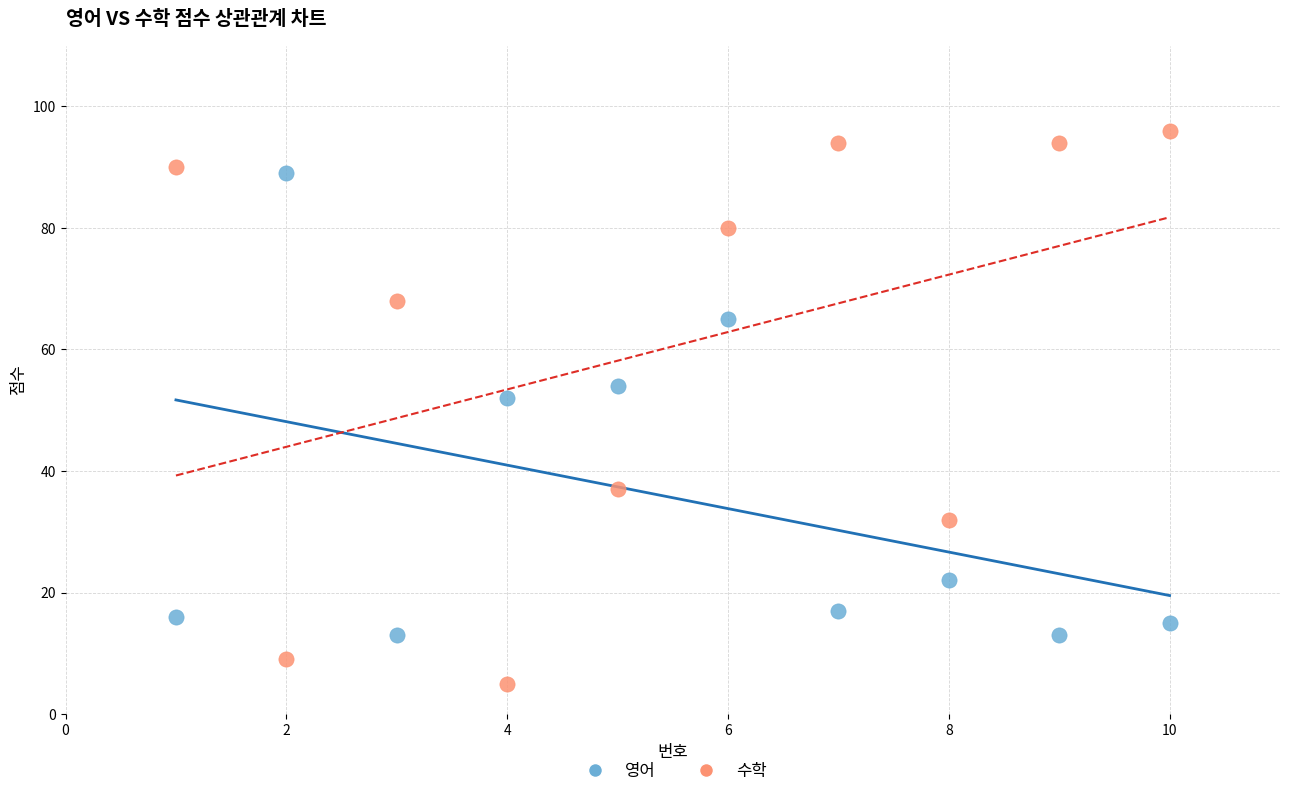

Which series reaches the maximum Y coordinate?

수학